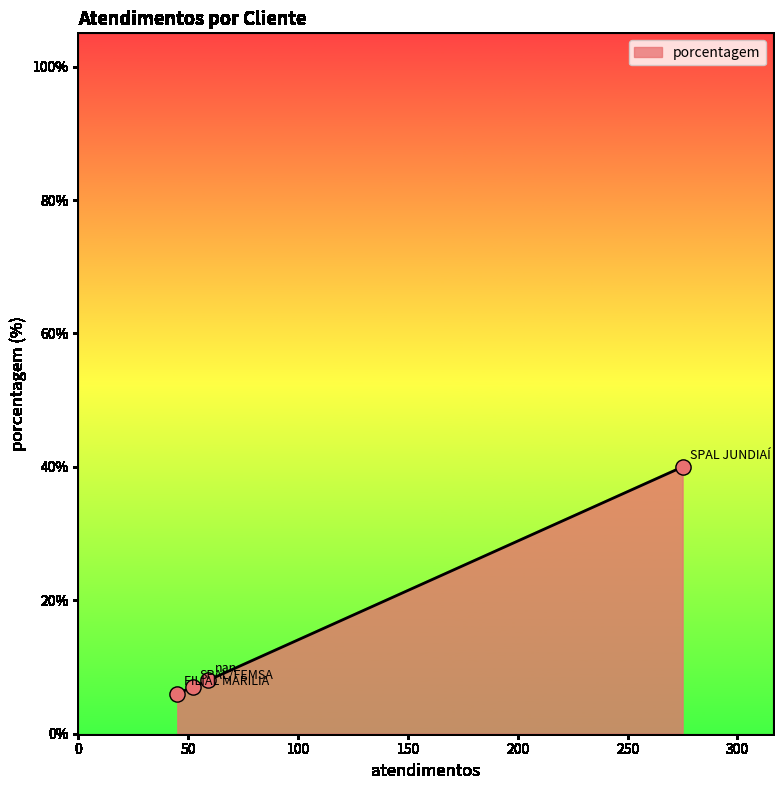

What is the sum of all values?

61